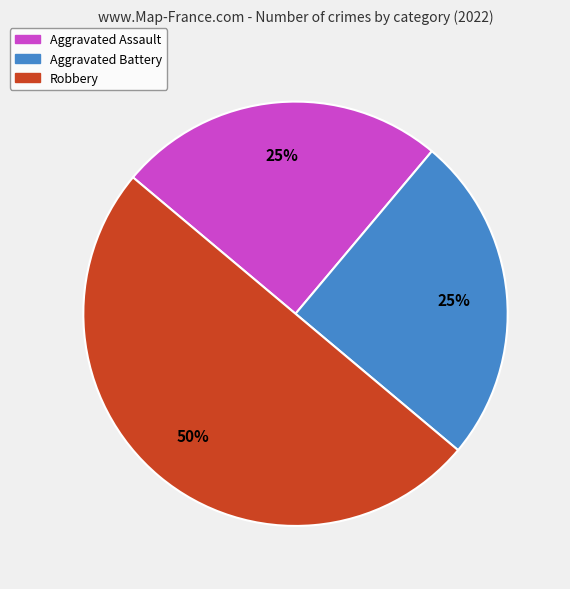

To the nearest percent, what is the average slice percentage?

33%